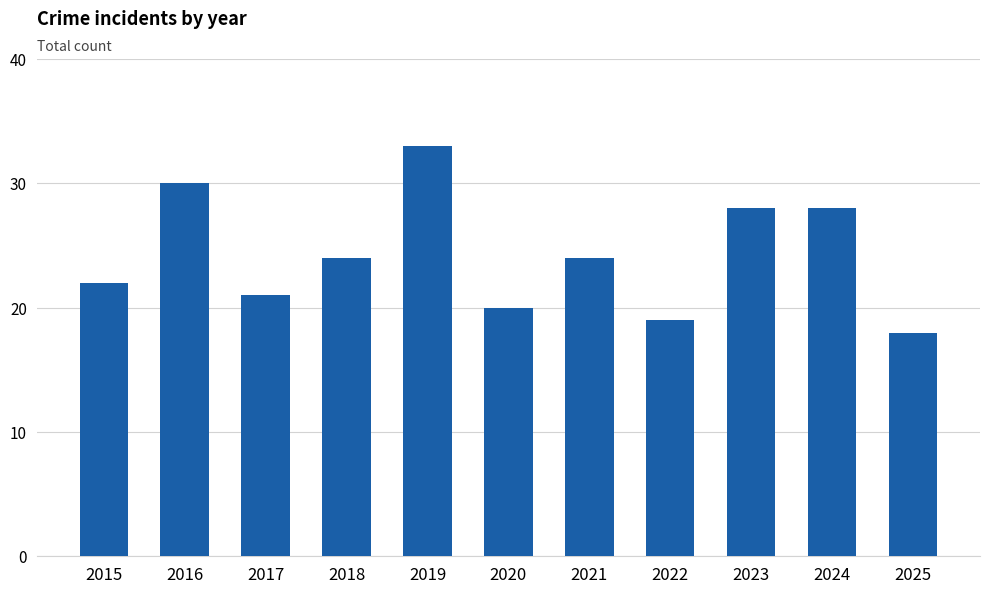

At which category does the chart reach its peak across all series?

2019